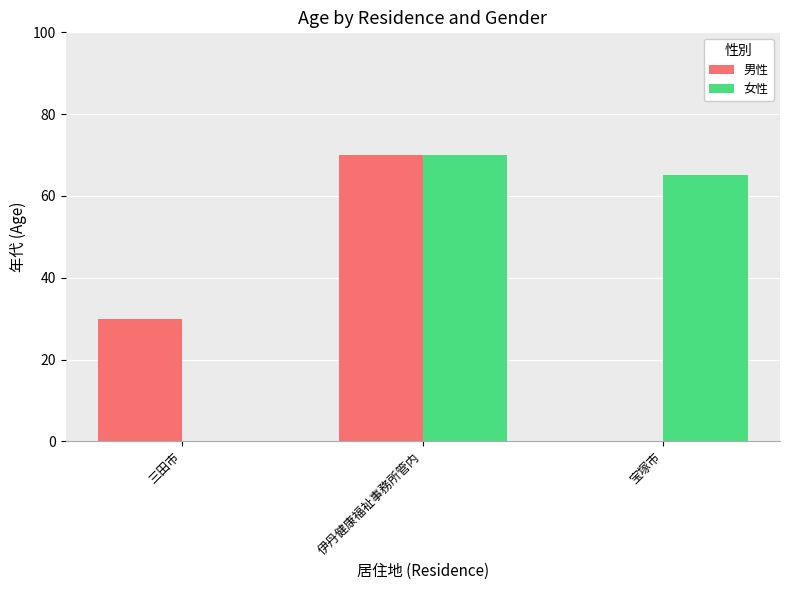

Which category has the highest value across all series?

伊丹健康福祉事務所管内